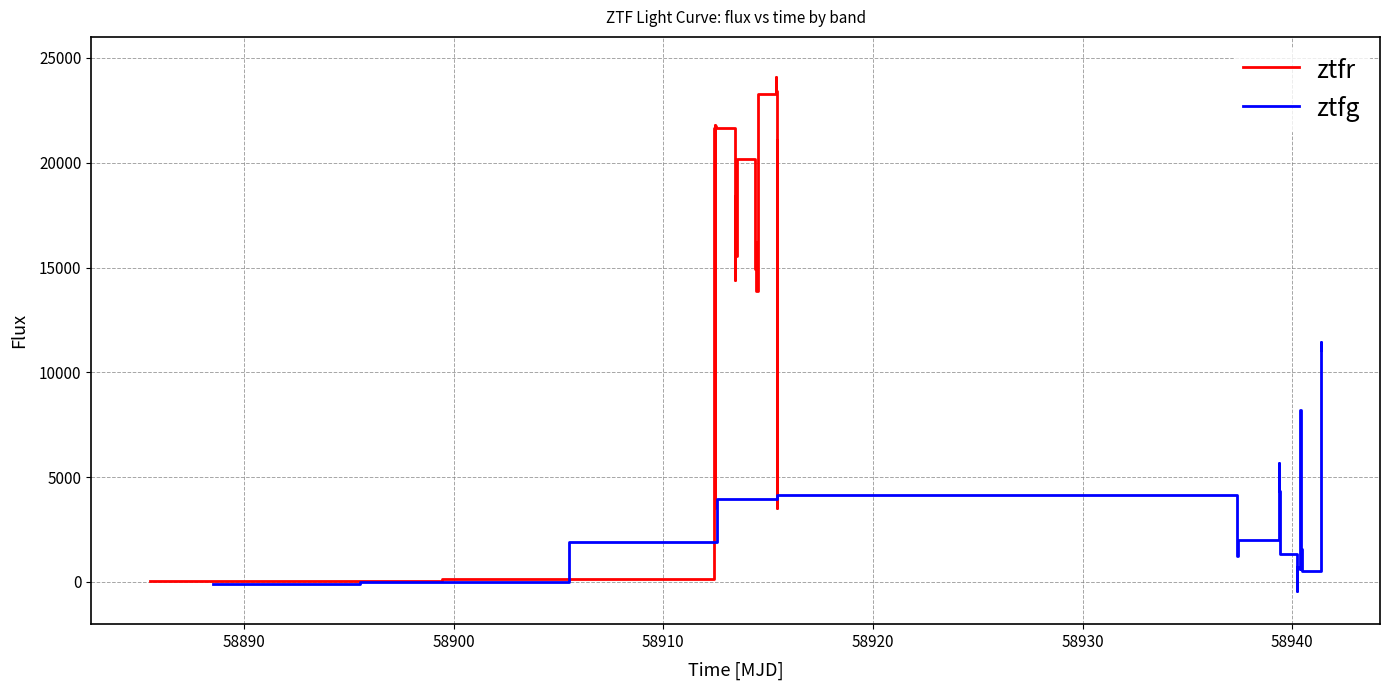

What is the maximum value for ztfg?

11436.1